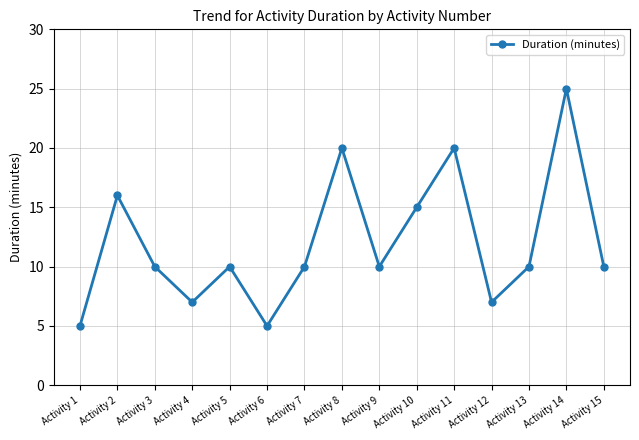

The chart shows a value of 16 at Activity 2. True or false?

True